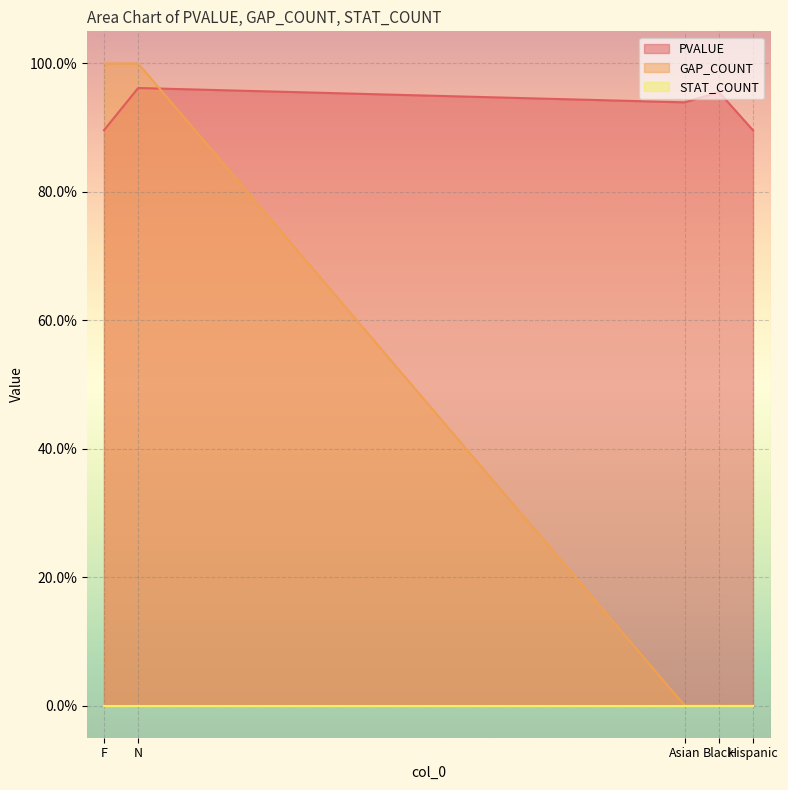

How many GAP_COUNT values are between 0 and 1?

5